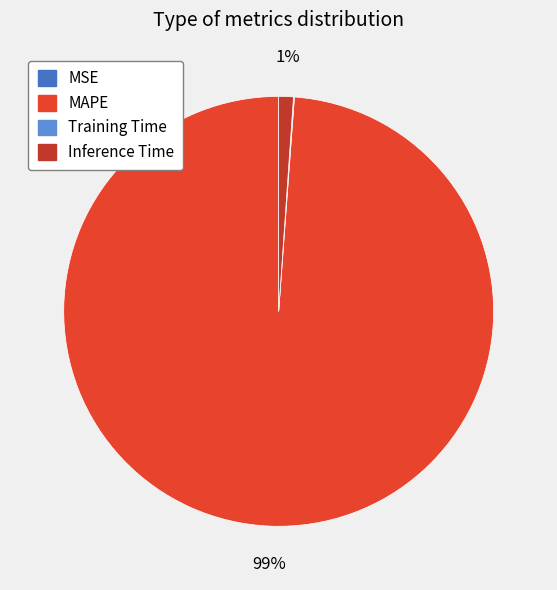

Does any single category account for the majority?

Yes